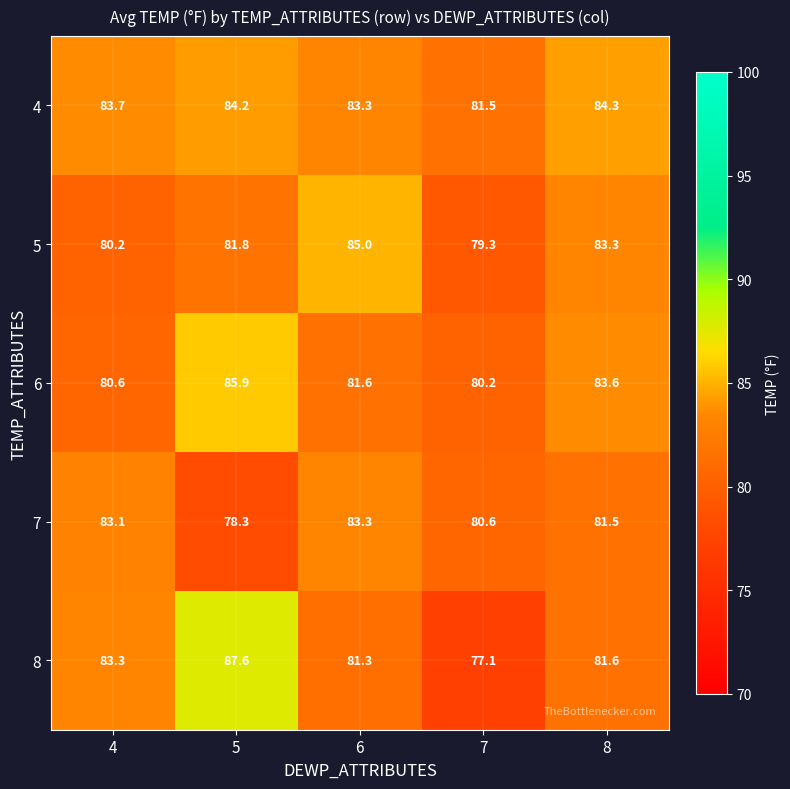

Which series has the largest total across all categories?

4